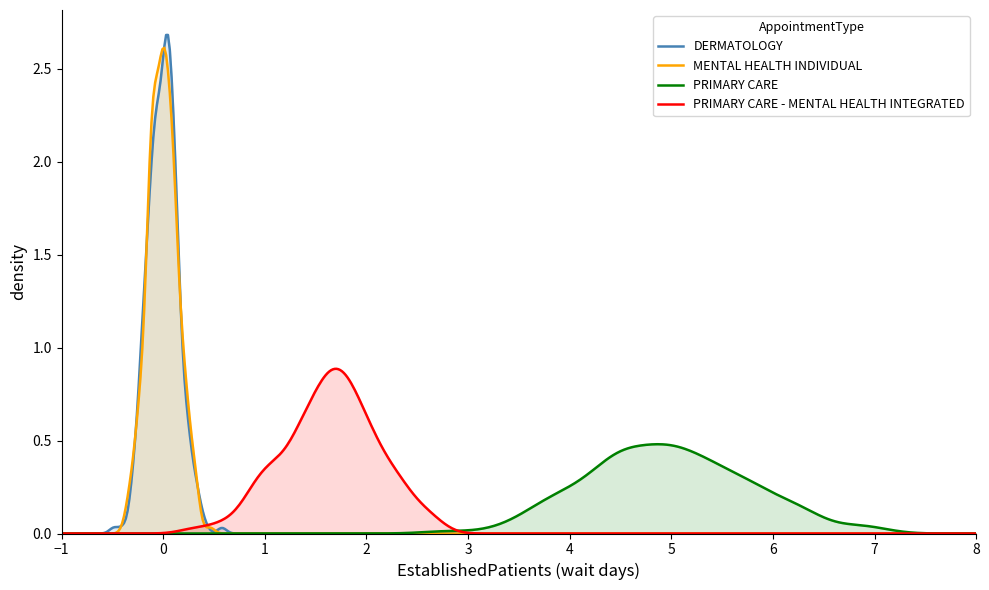

How many points are higher than both their immediate neighbors (excluding endpoints)?

1